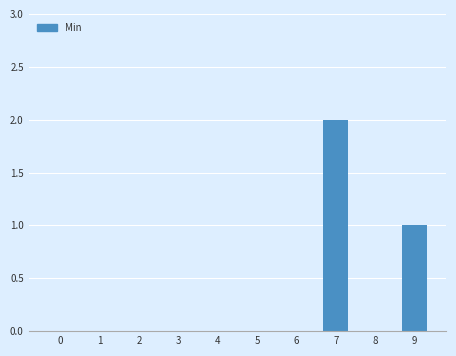

True or false: the data shows 0 at 2.

True